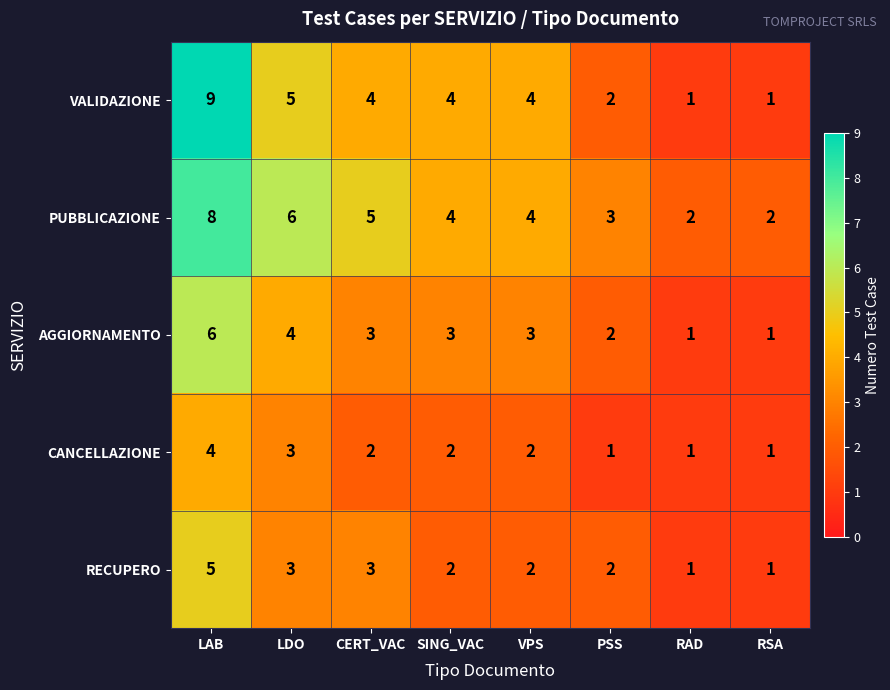

What is the total value across all series at LAB?

32